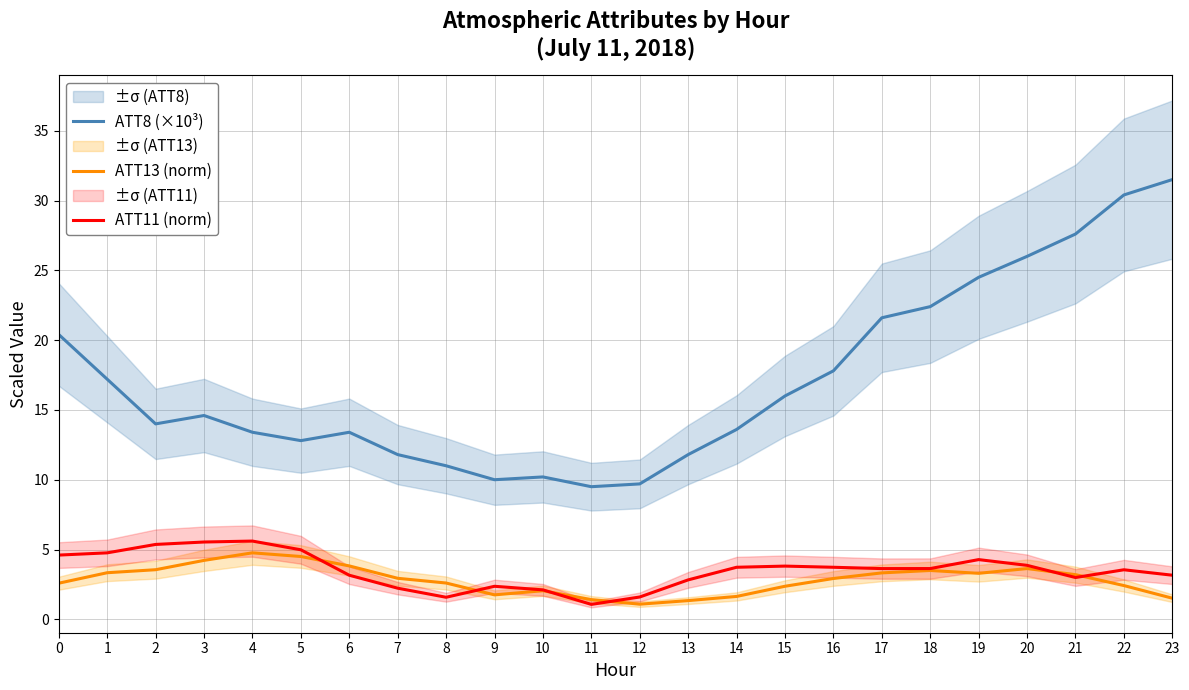

Which has a higher value, 9 or 11?

9